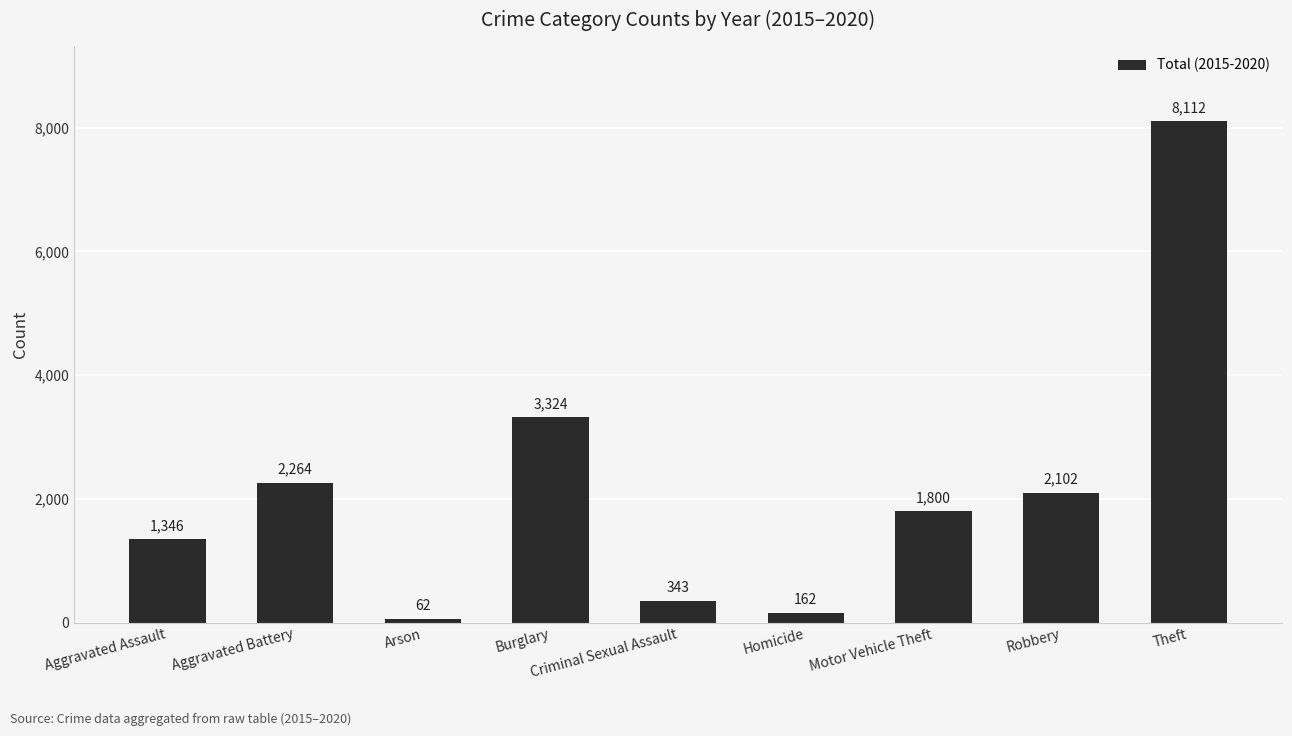

Which category has the lowest value across all series?

Arson